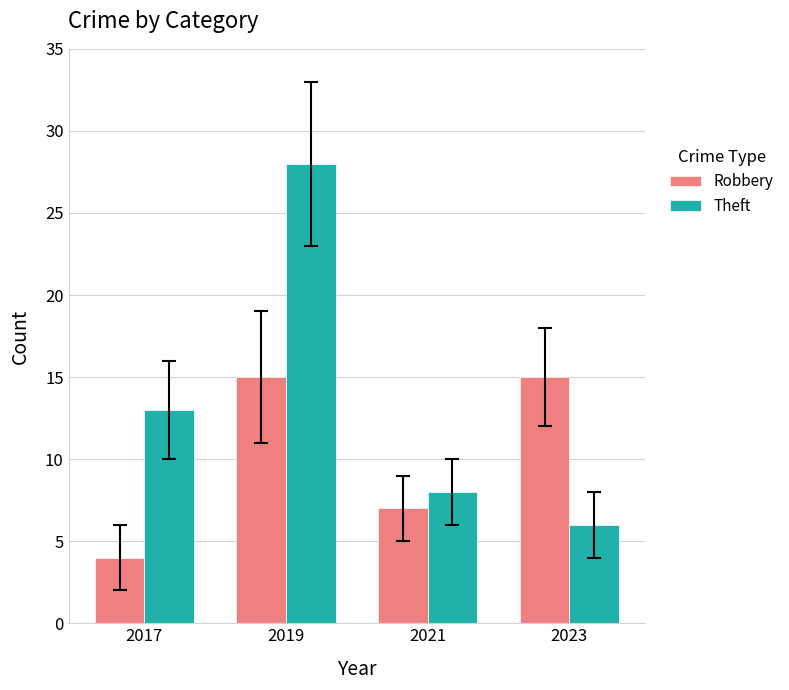

What are all the series names shown in the legend?

Robbery, Theft